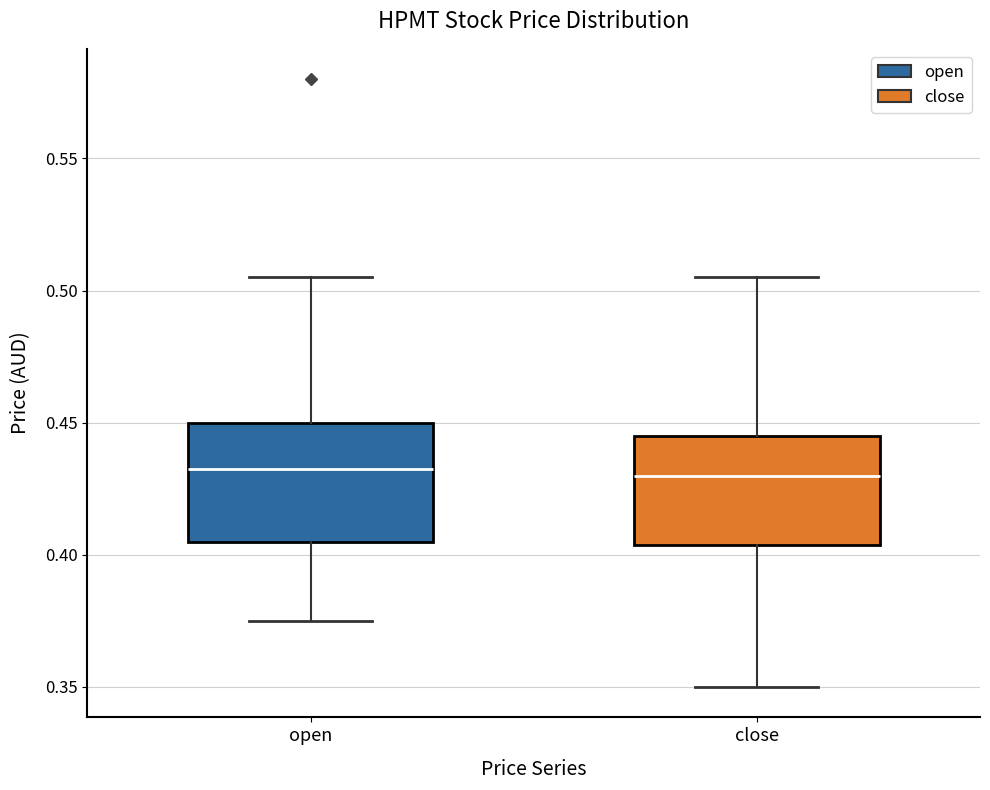

Where does the upper whisker of the box for open end on the y-axis? The values are not printed on the chart, so give them approximately, as read against the axis.

0.505